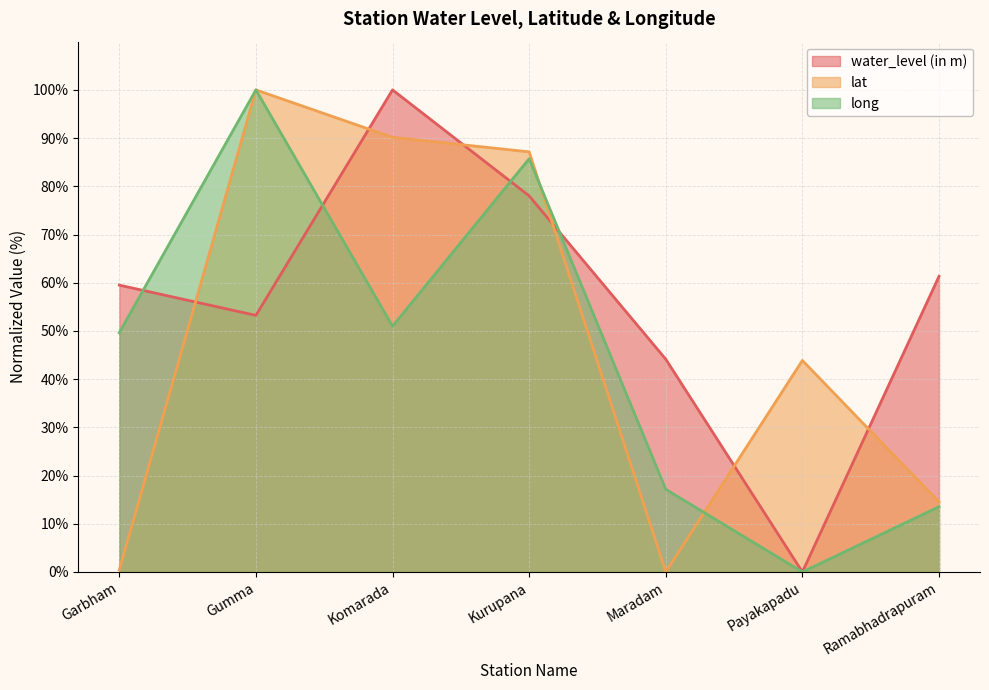

Reading left to right, transcribe all the data shown in this chart.

water_level (in m): Garbham=59.5	Gumma=53.2	Komarada=100.0	Kurupana=78.0	Maradam=44.1	Payakapadu=0.0	Ramabhadrapuram=61.3
lat: Garbham=0.4	Gumma=100.0	Komarada=90.2	Kurupana=87.1	Maradam=0.0	Payakapadu=43.9	Ramabhadrapuram=14.5
long: Garbham=49.6	Gumma=100.0	Komarada=51.0	Kurupana=85.7	Maradam=17.1	Payakapadu=0.0	Ramabhadrapuram=13.5